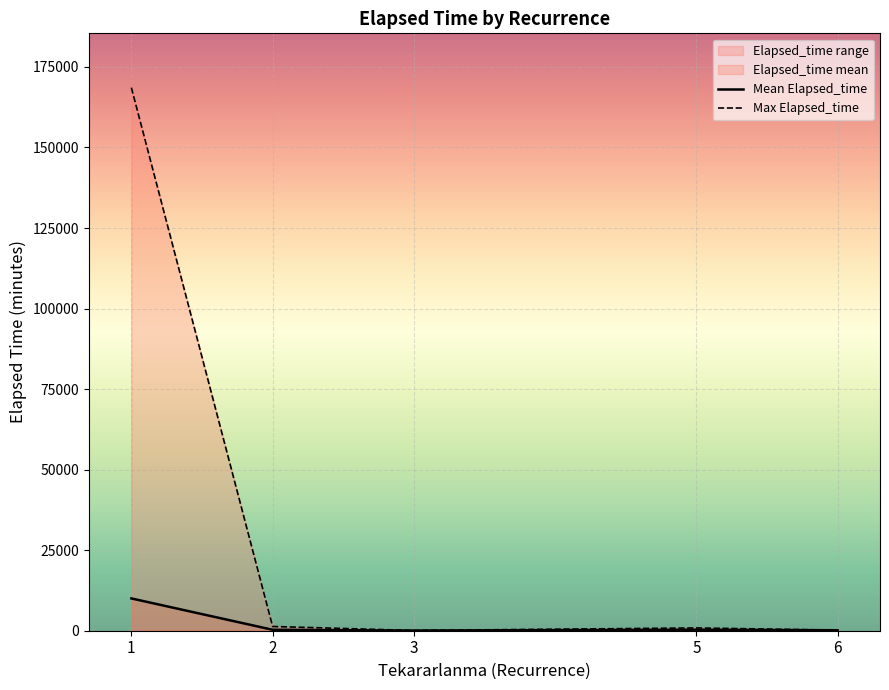

True or false: Max Elapsed_time and Mean Elapsed_time cross at least once.

False